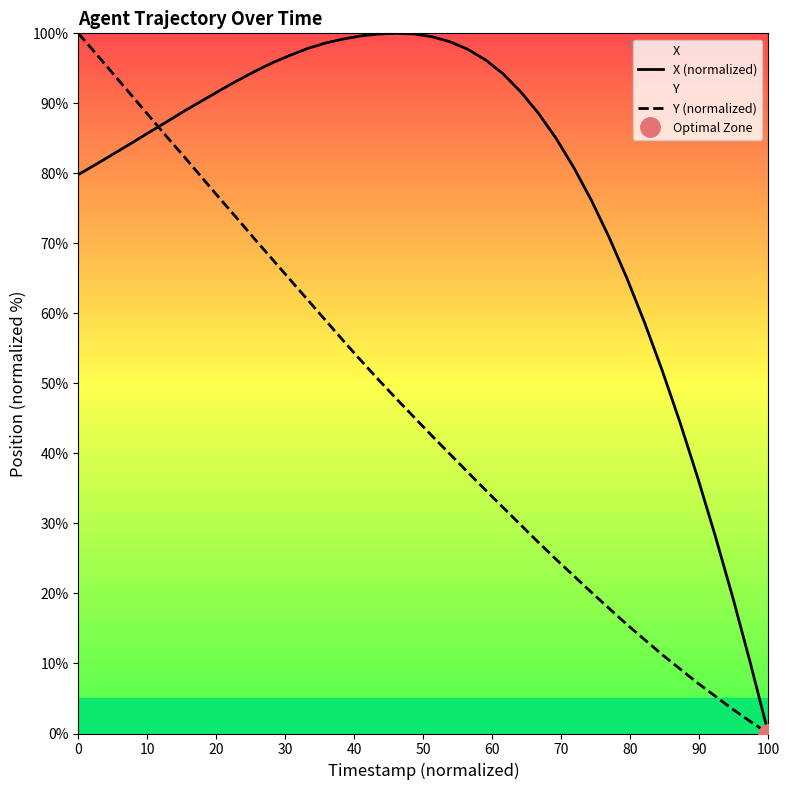

How many values in the X (normalized) series exceed 88?

21